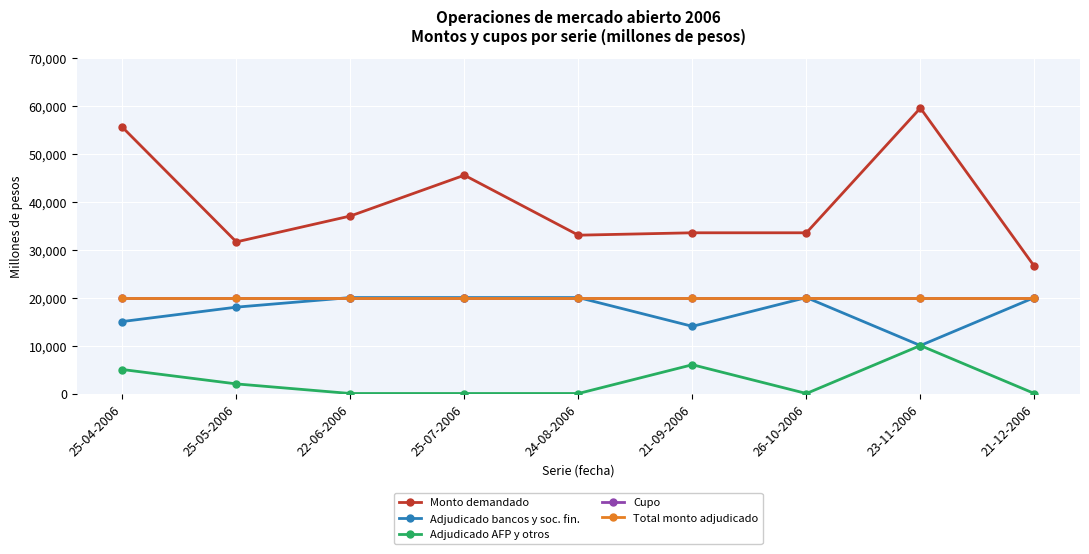

Is this an area chart (filled region under the line)?

No